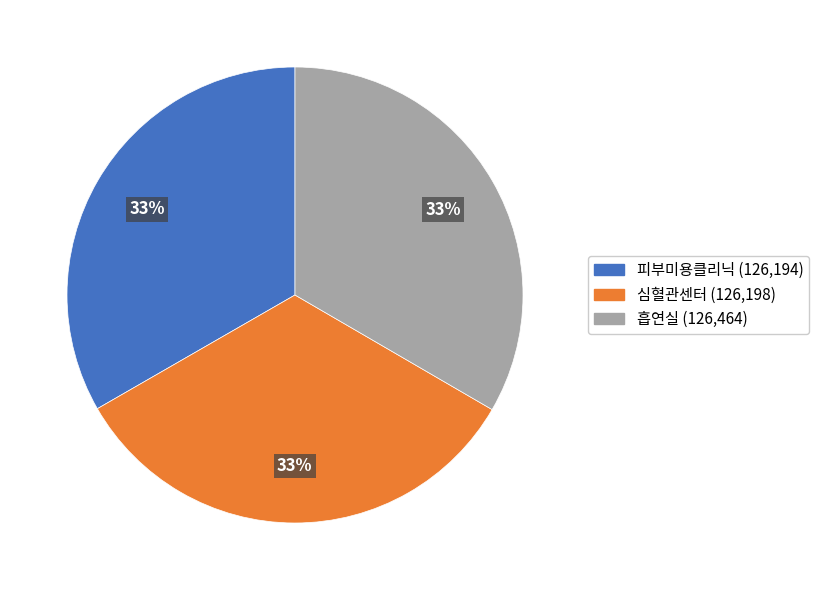

True or false: 피부미용클리닉 accounts for 46% of the total.

False